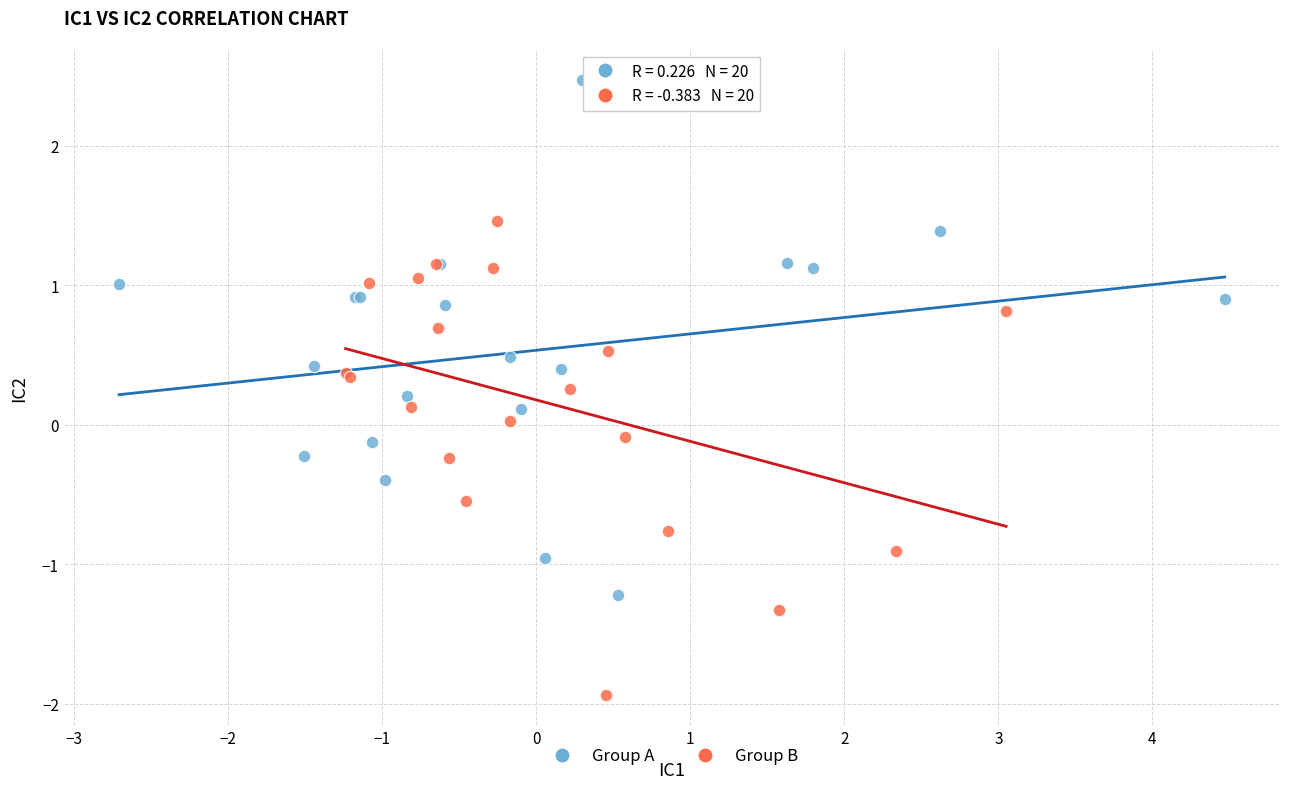

What are all the series names shown in the legend?

Group A, Group B